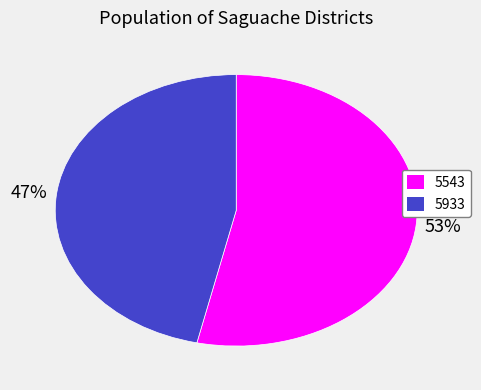

Which has a higher value, 5543 or 5933?

5543